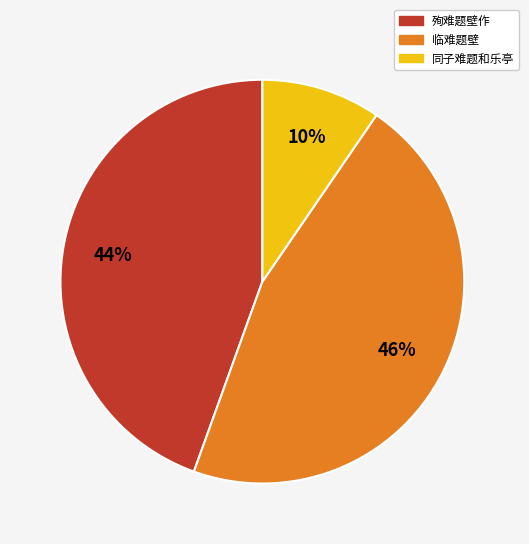

Is the sum of 同子难题和乐亭 and 殉难题壁作 greater than half?

Yes